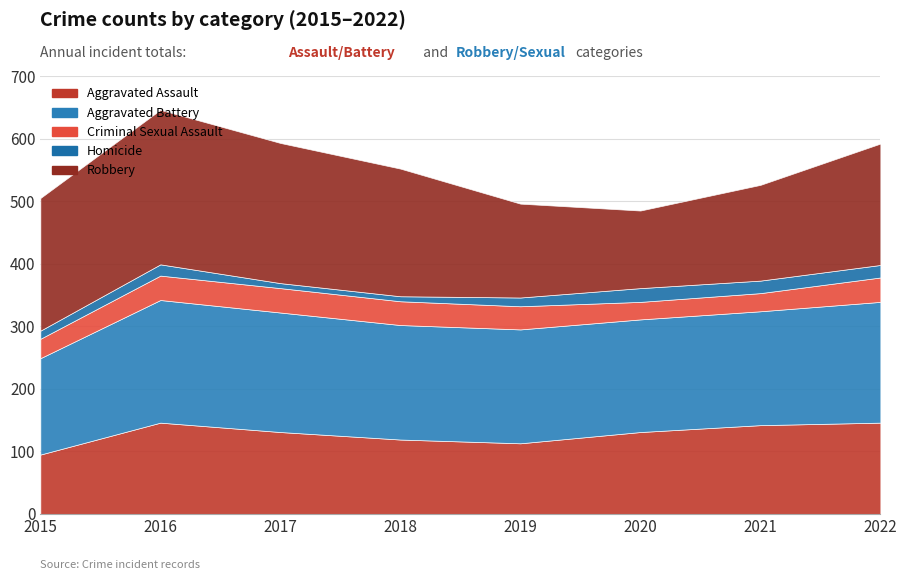

True or false: Aggravated Battery and Aggravated Assault intersect in this chart.

False